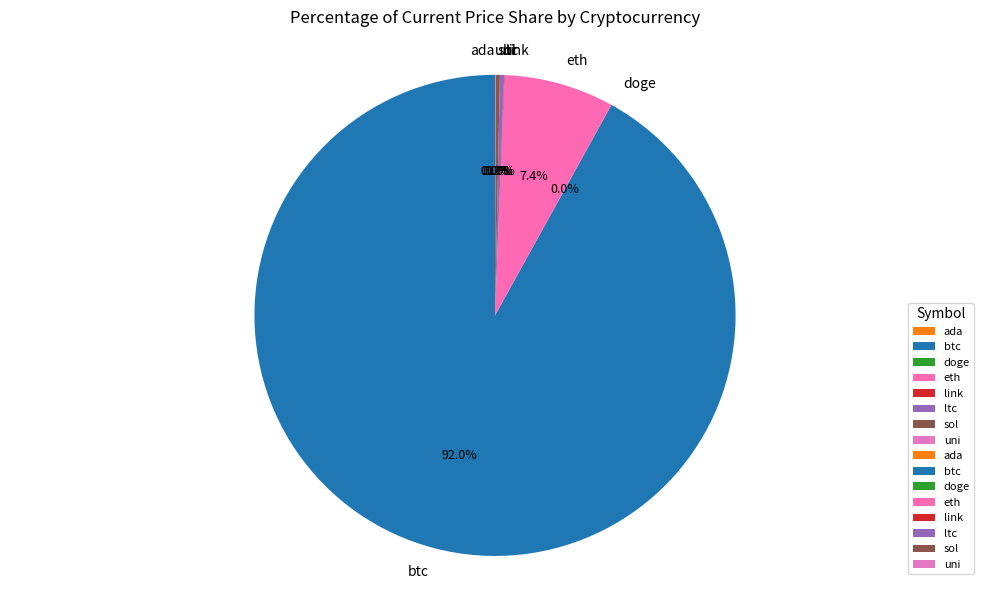

Is there any slice that represents more than half of the pie?

Yes